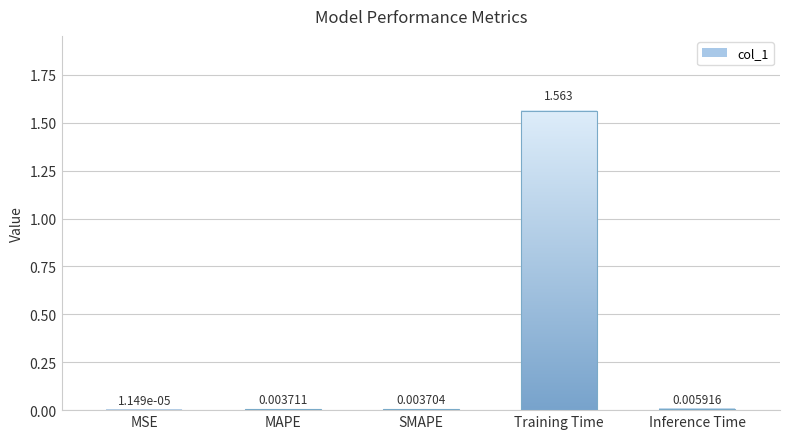

True or false: the data shows 0.0 at MAPE.

False